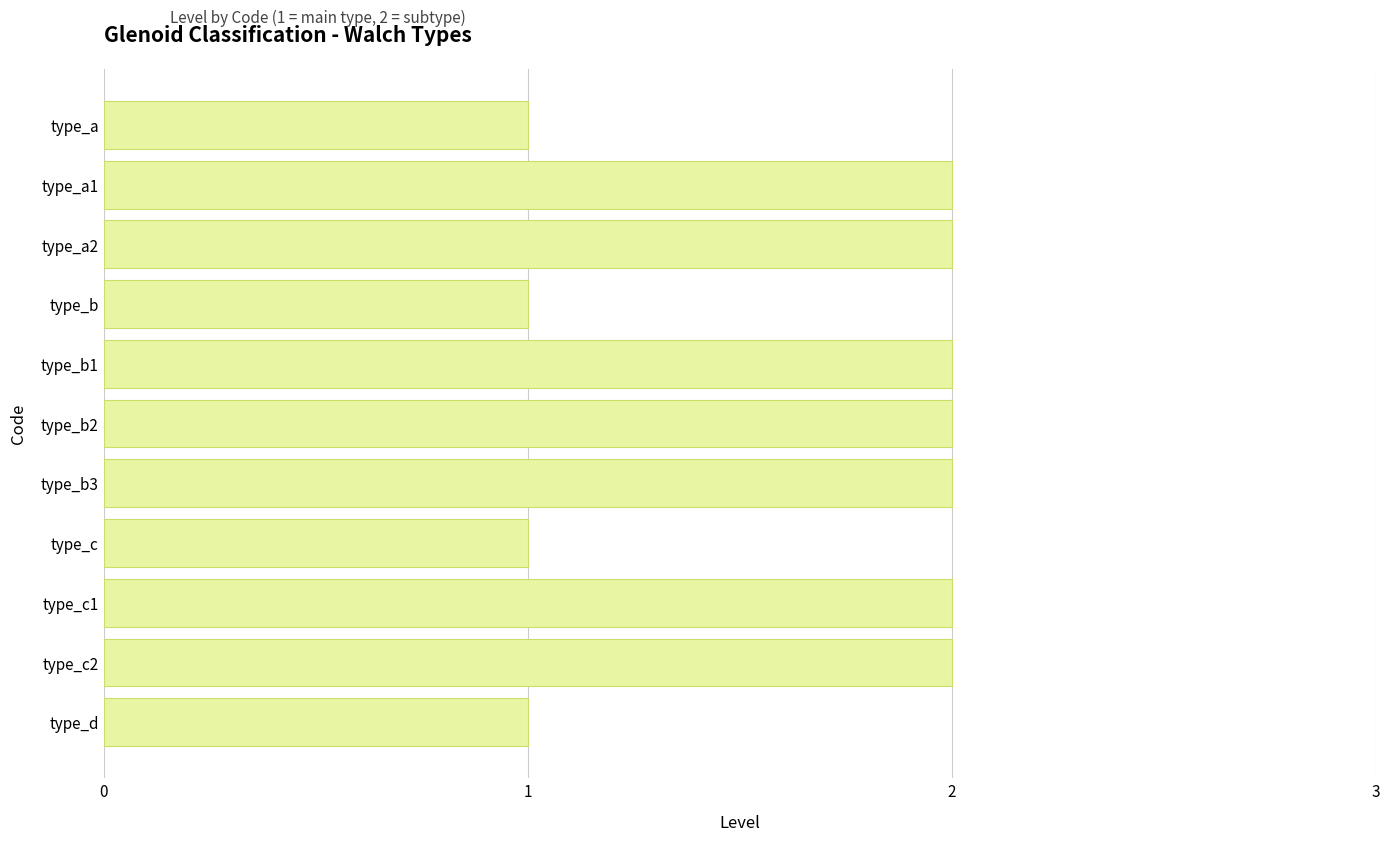

Are the bars grouped side by side (vs. stacked)?

No